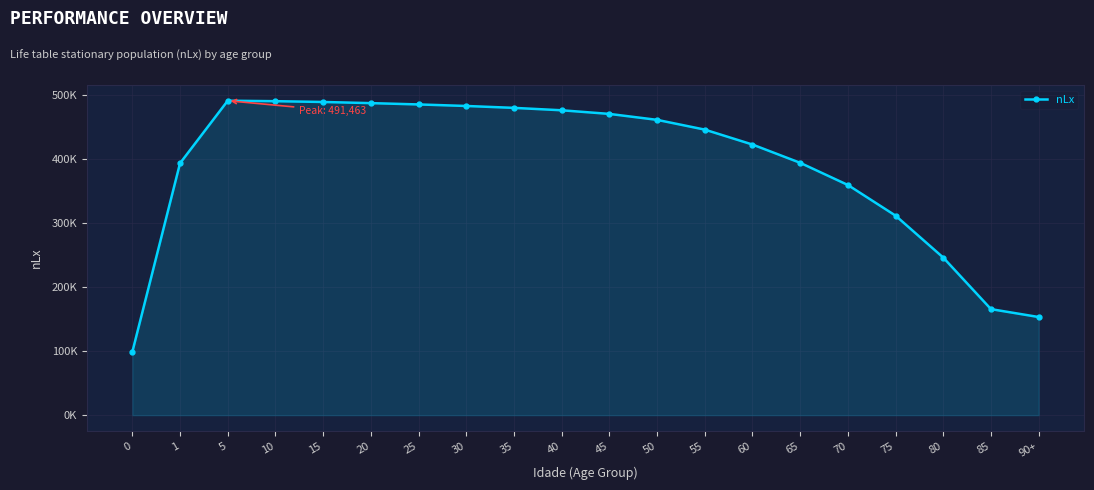

Does the chart have visible grid lines?

Yes